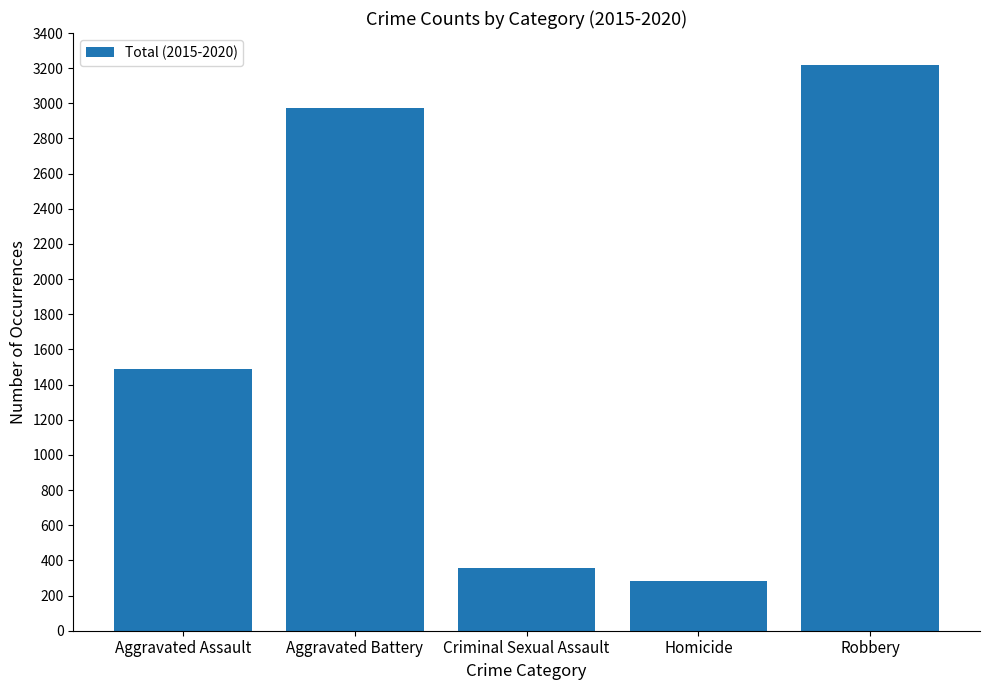

What position from the left is Aggravated Assault?

1